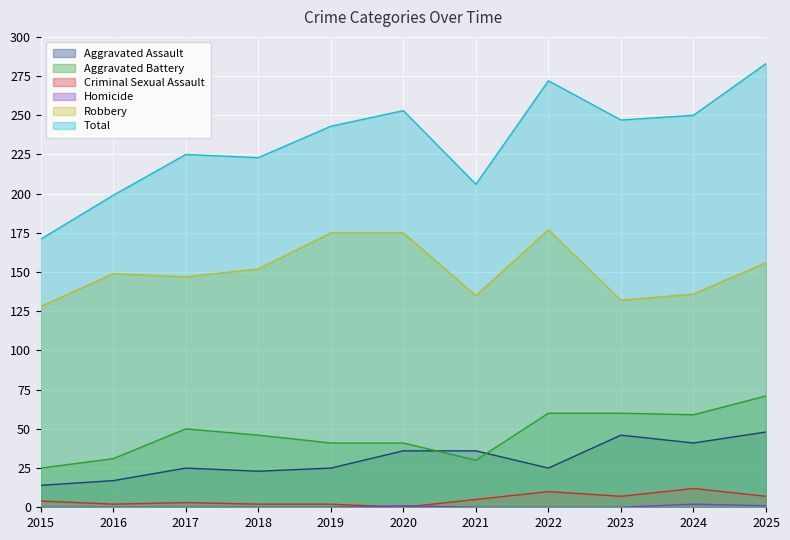

How many categories are shown in the chart?

11